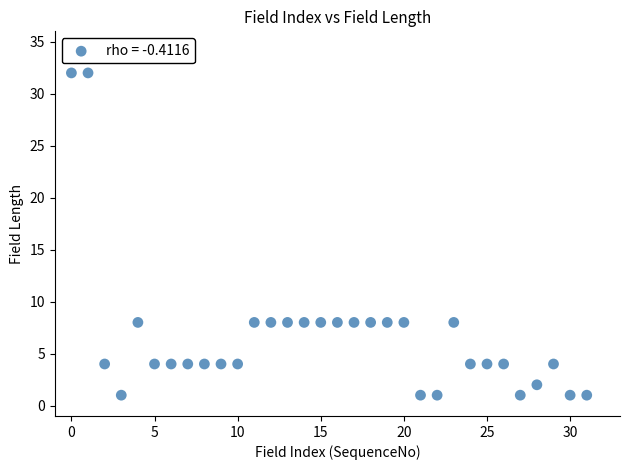

What is the range of Y values (max minus min)?

31